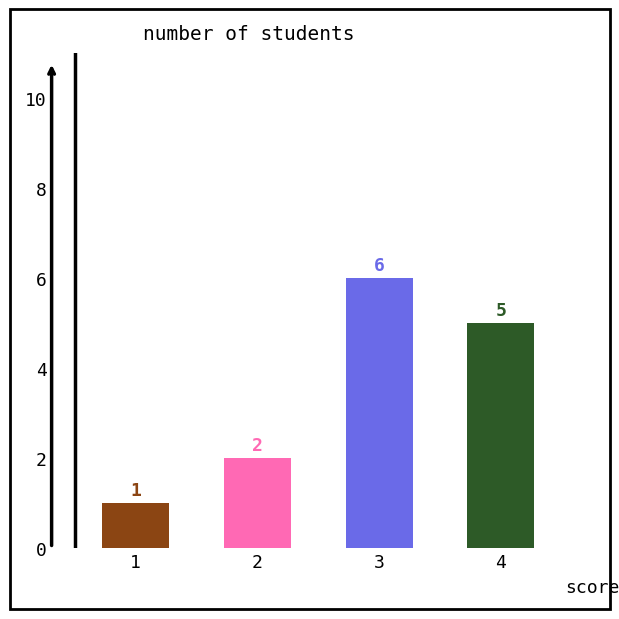

The chart shows a value of 6 at 3. True or false?

True